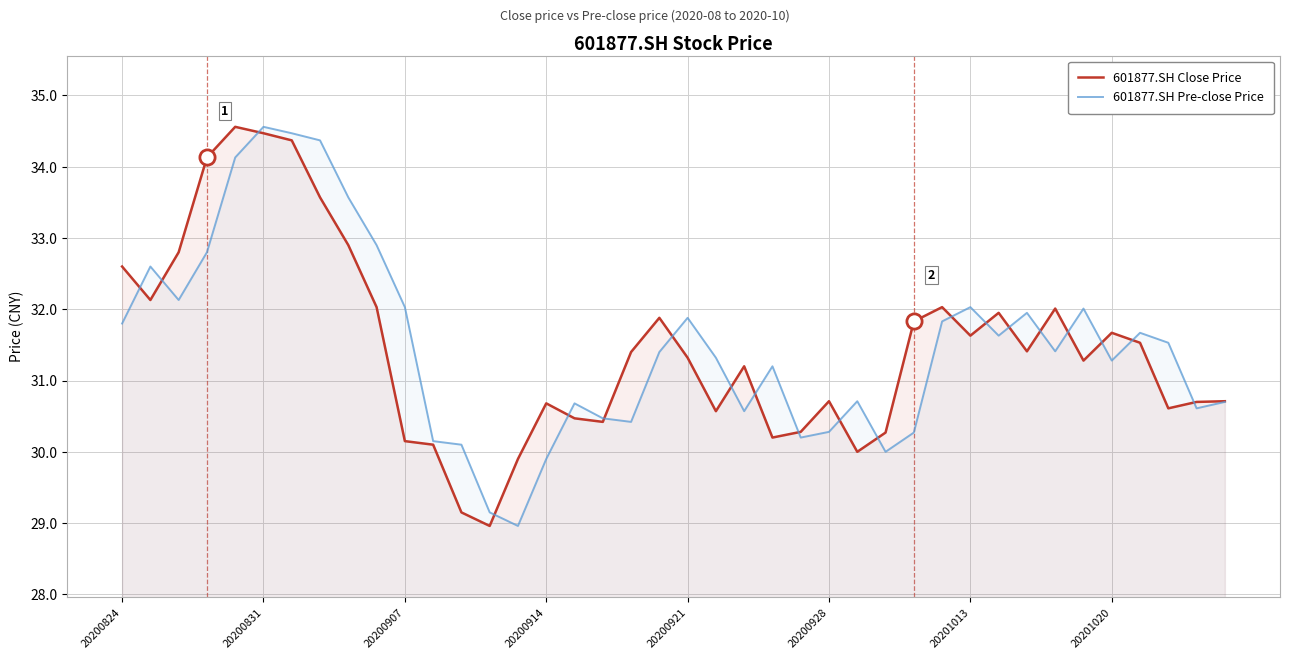

What are all the series names shown in the legend?

601877.SH Close Price, 601877.SH Pre-close Price